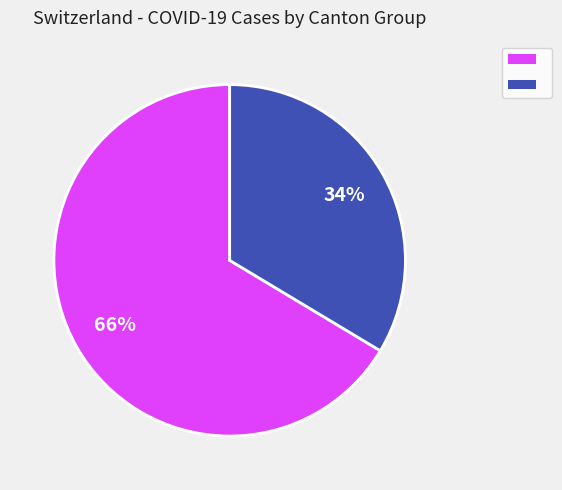

Is there any slice that represents more than half of the pie?

Yes